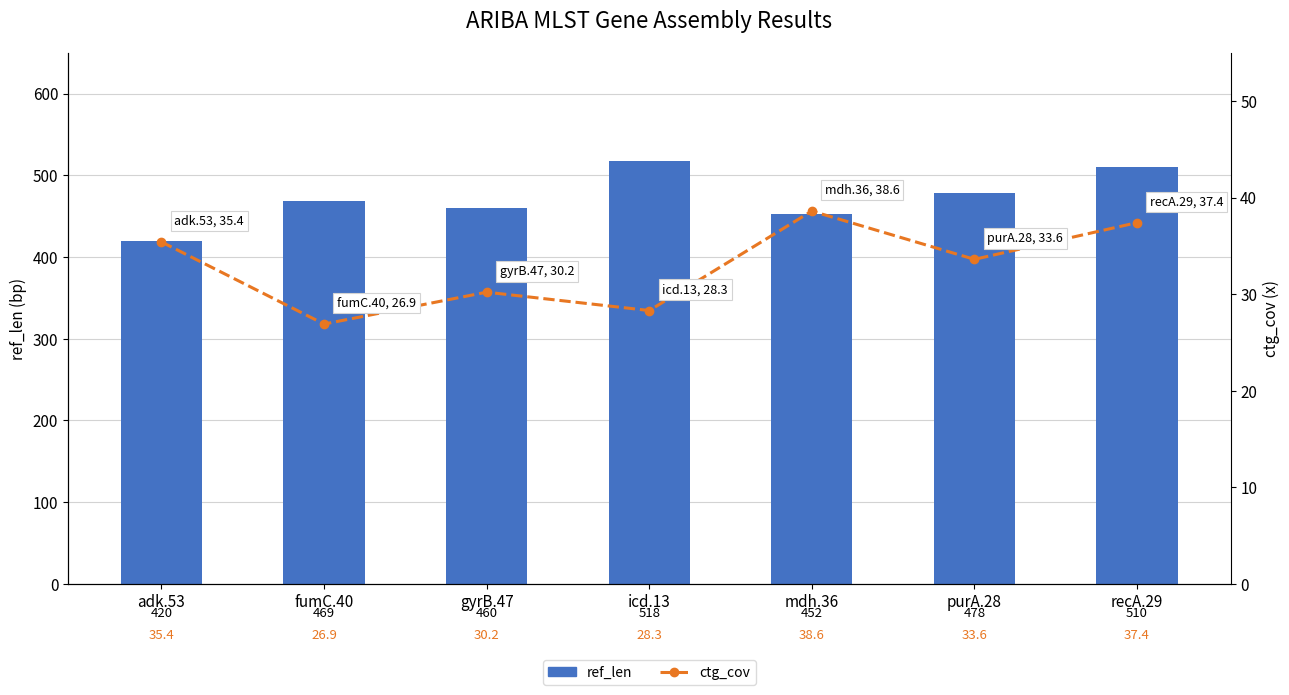

Is it true that ctg_cov equals 37.4 at recA.29?

True